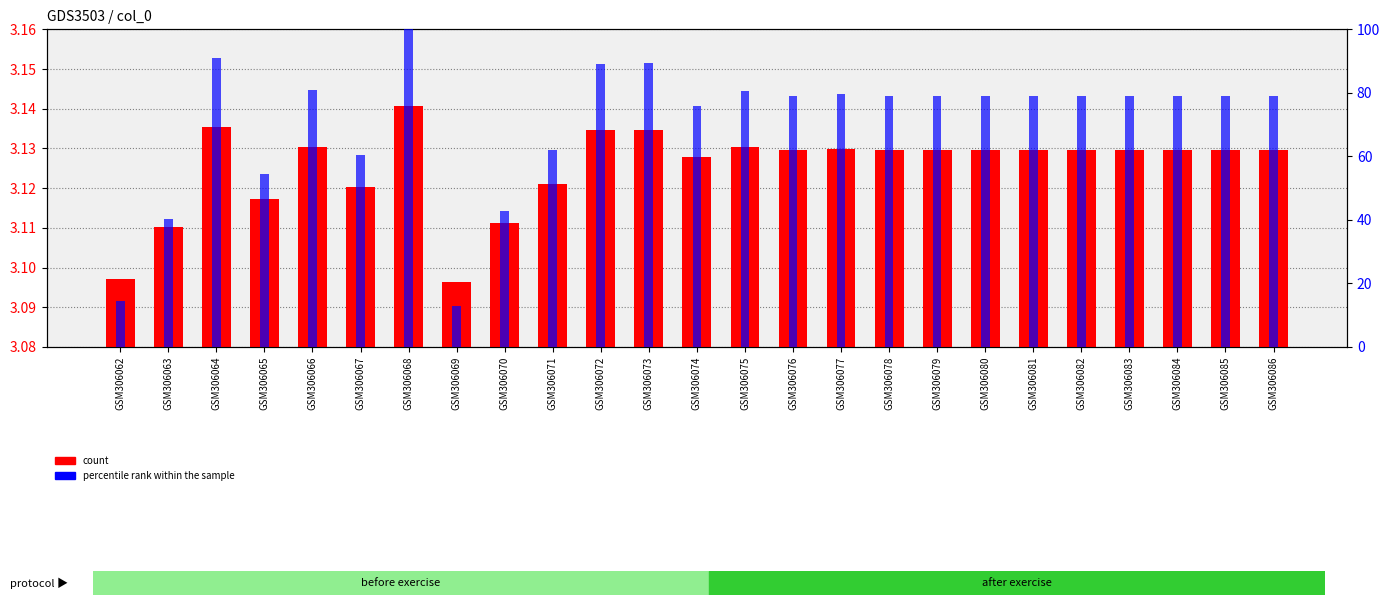

How many bars are there in total?

50